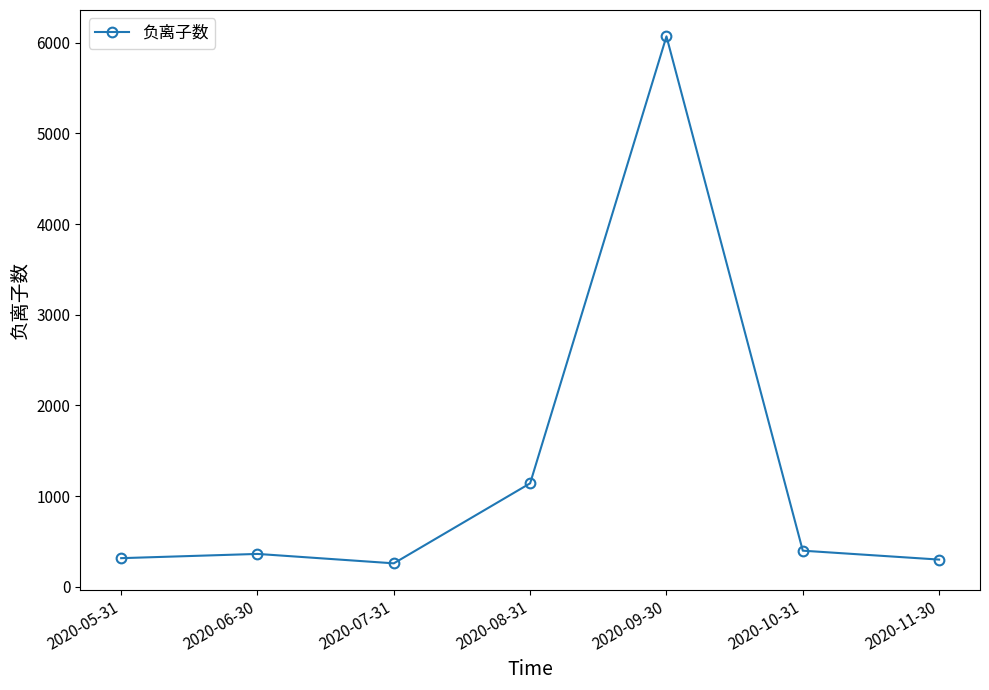

Which category has the highest value across all series?

2020-09-30